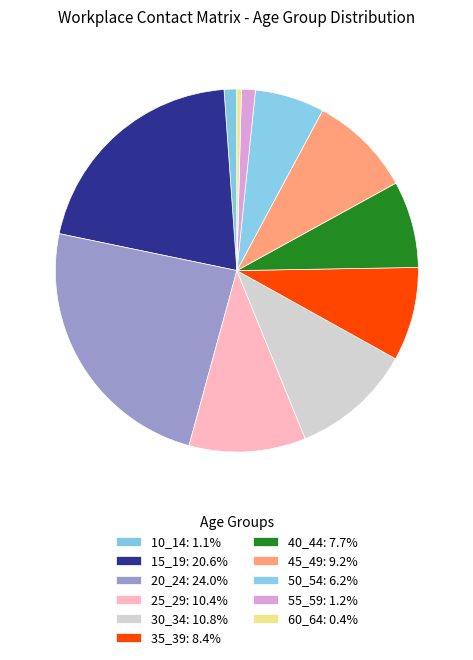

How many slices are in this pie chart?

11